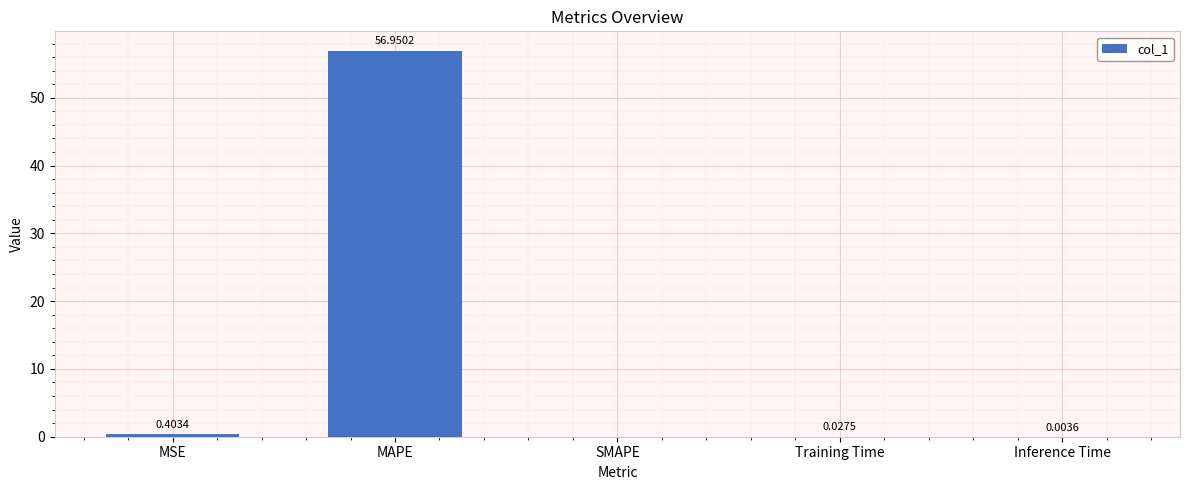

What is the sum of all values?

57.4